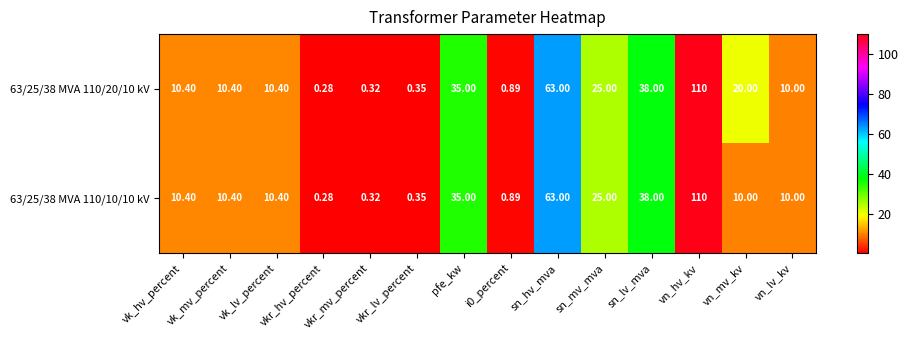

At which category is the sum across all series the highest?

vn_hv_kv